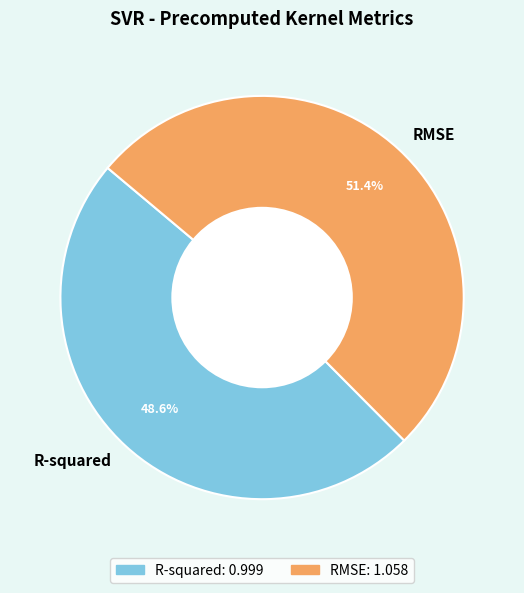

Is the sum of RMSE and R-squared greater than half?

Yes